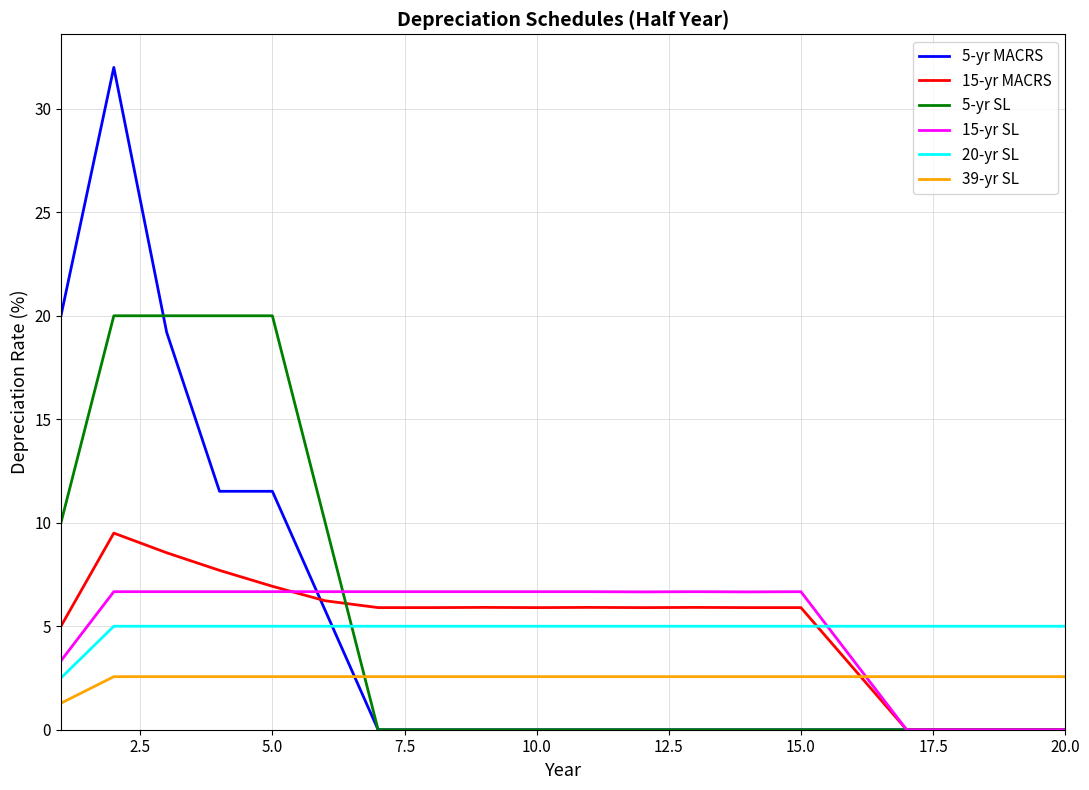

After their last crossing, which series has the higher values: 5-yr SL or 20-yr SL?

20-yr SL